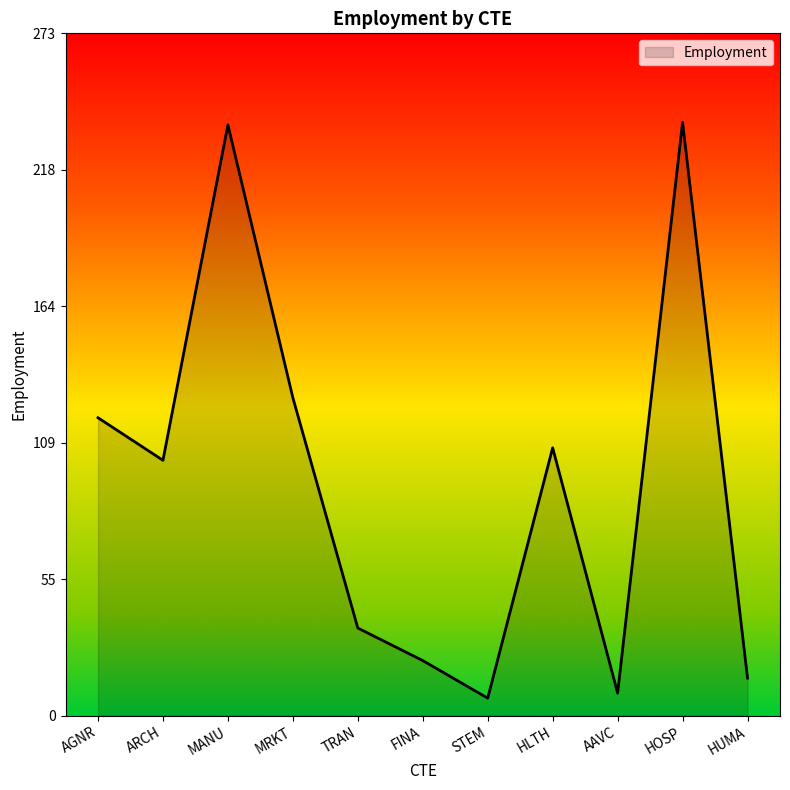

What is the change in value from AGNR to MANU?

+117